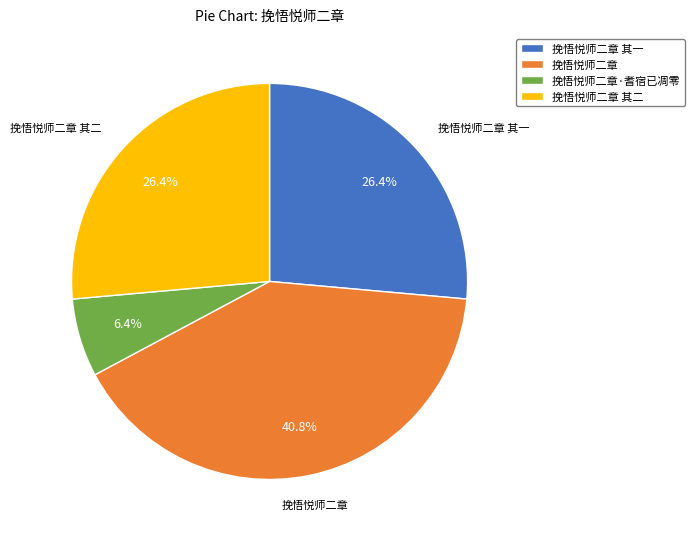

To the nearest percent, what is the difference between the largest and smallest slice percentages?

34%